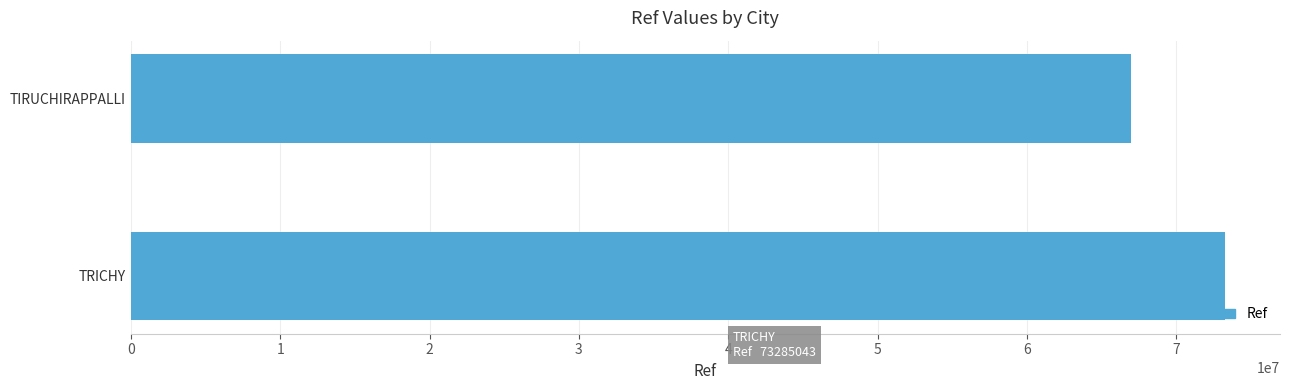

Read the value at TIRUCHIRAPPALLI.

66943143